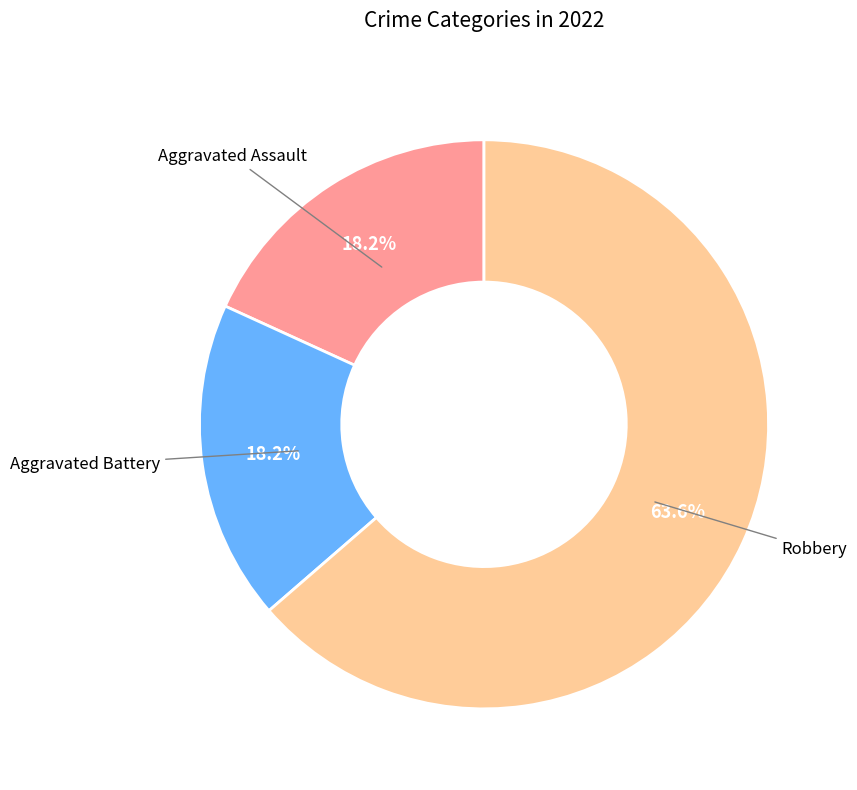

Is there a majority slice in this chart?

Yes